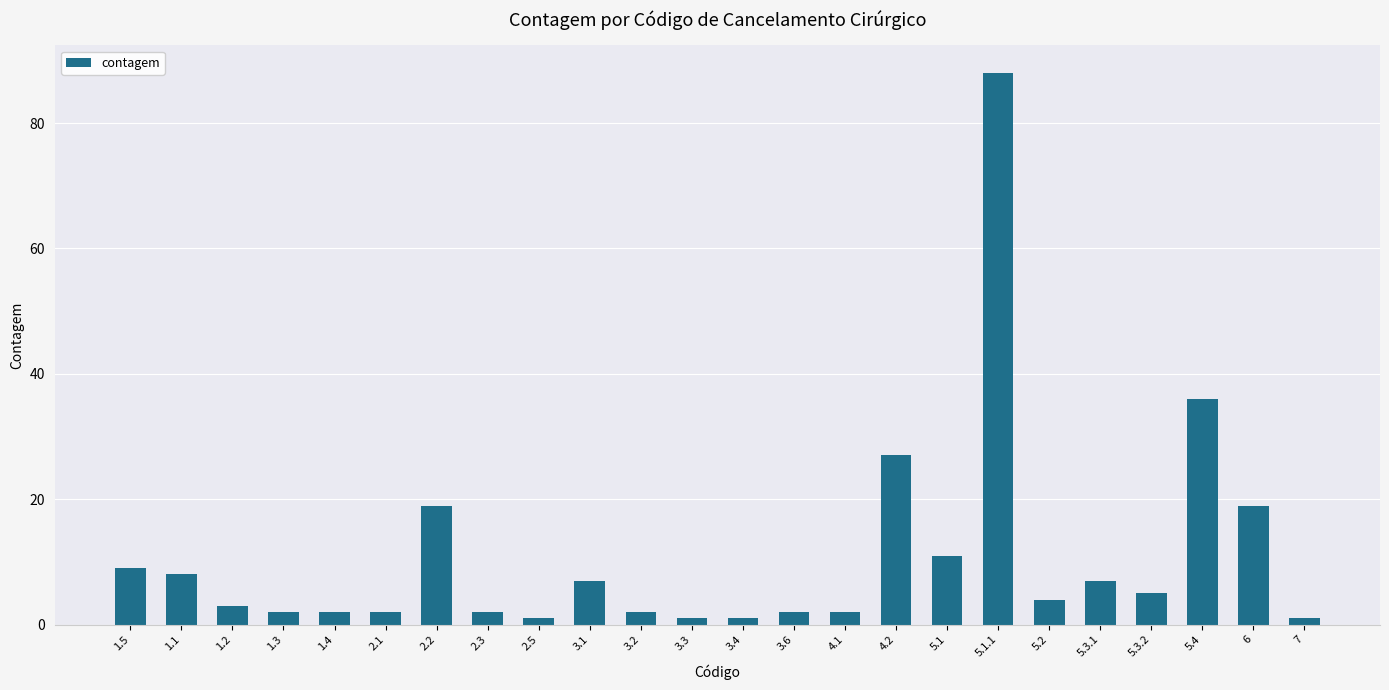

Reading right to left, what are all the values shown in this chart?

7=1	6=19	5.4=36	5.3.2=5	5.3.1=7	5.2=4	5.1.1=88	5.1=11	4.2=27	4.1=2	3.6=2	3.4=1	3.3=1	3.2=2	3.1=7	2.5=1	2.3=2	2.2=19	2.1=2	1.4=2	1.3=2	1.2=3	1.1=8	1.5=9